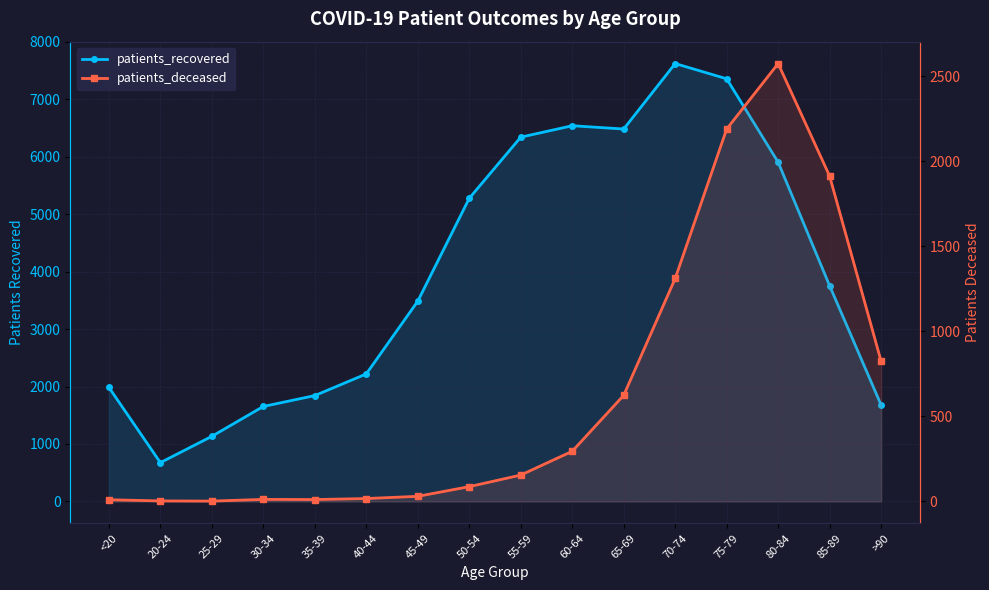

What is the average value of the patients_deceased series?

629